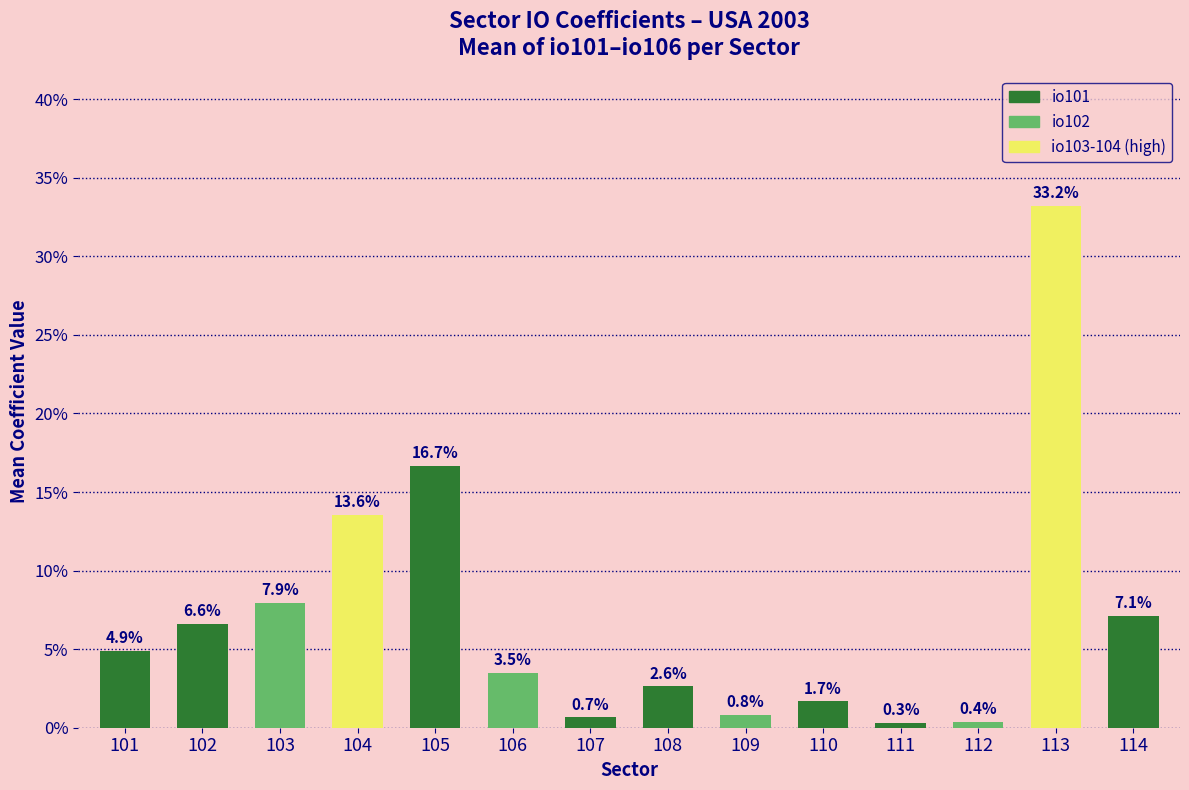

Which category has the lowest value across all series?

111